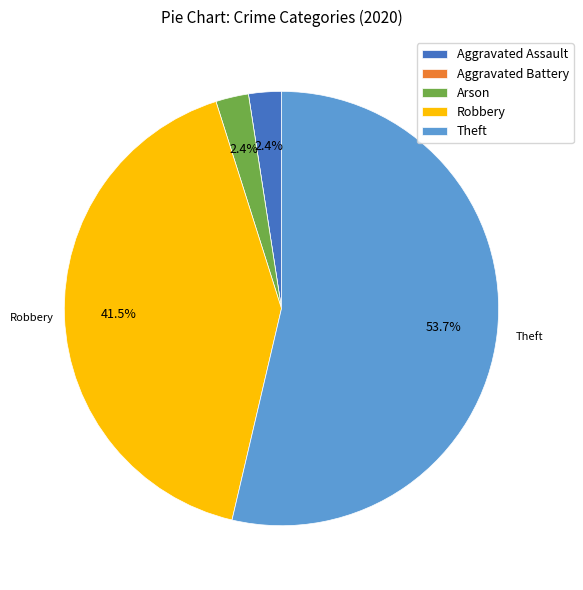

What is the ratio of the value at Robbery to the value at Theft?

0.8